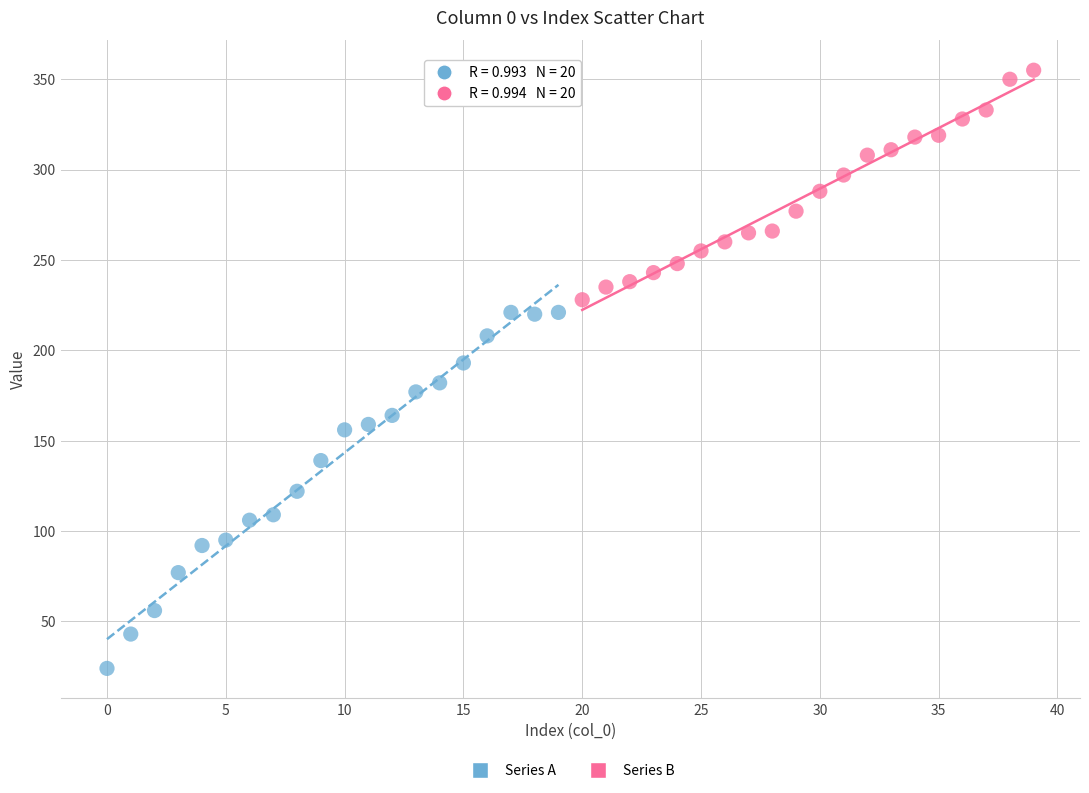

Which series contains the highest Y value?

Series B